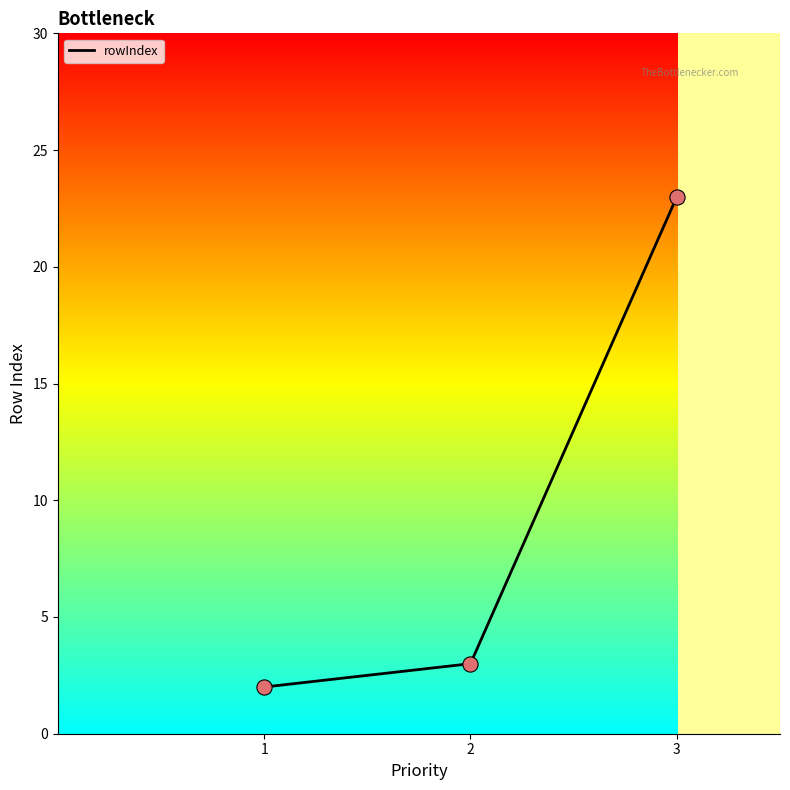

What is the ratio of the value at 2 to the value at 1?

1.5